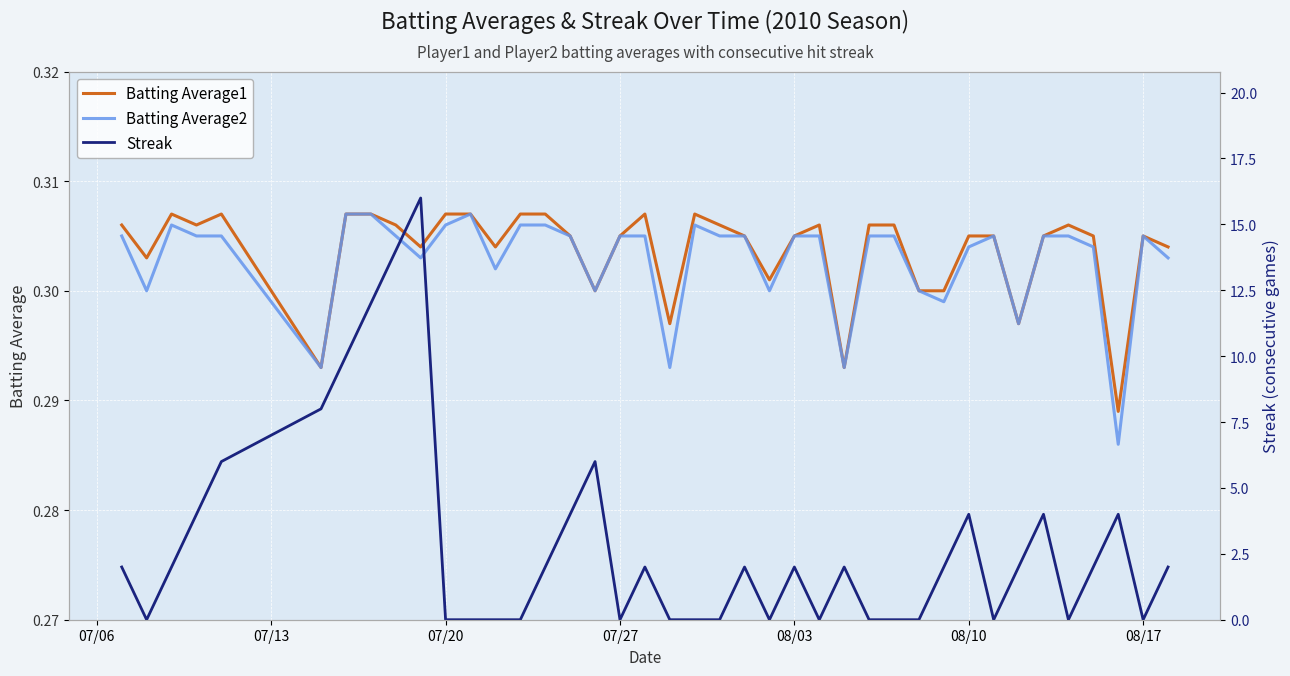

How many lines are shown in the chart?

3